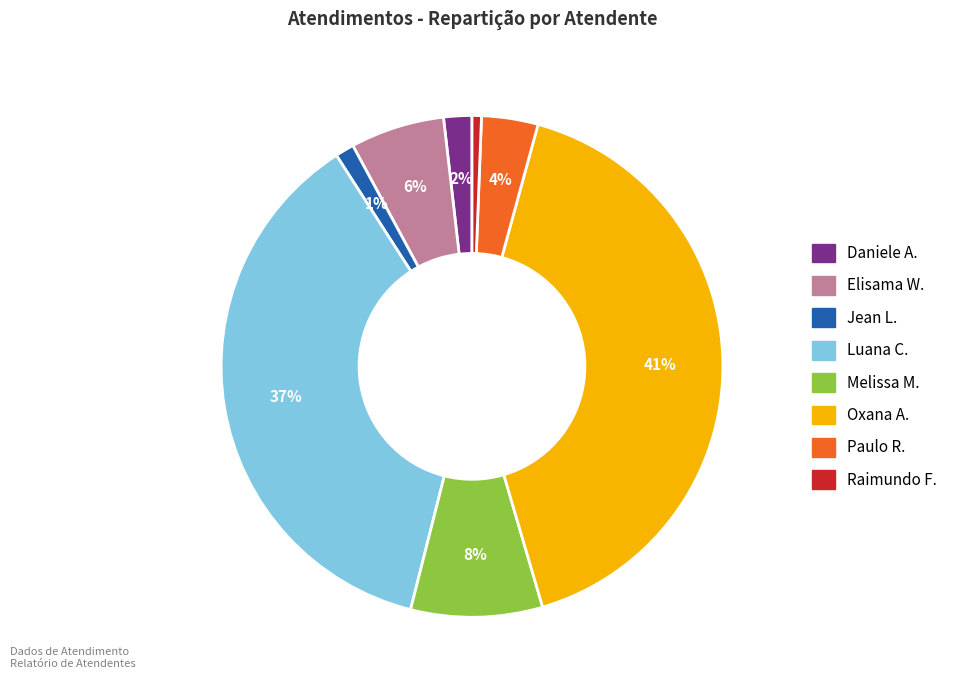

Does any single category account for the majority?

No